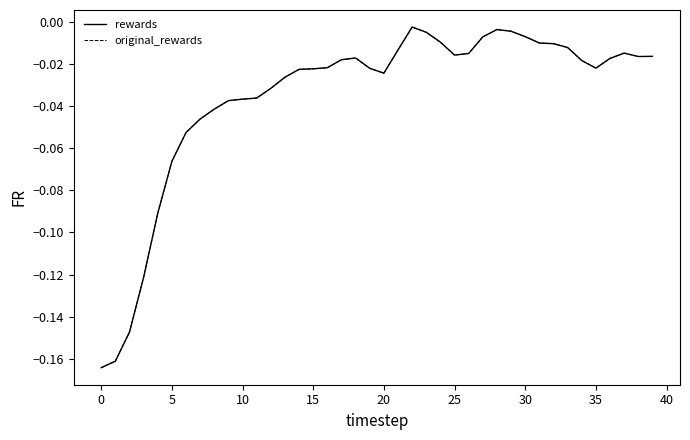

True or false: rewards and original_rewards cross at least once.

False